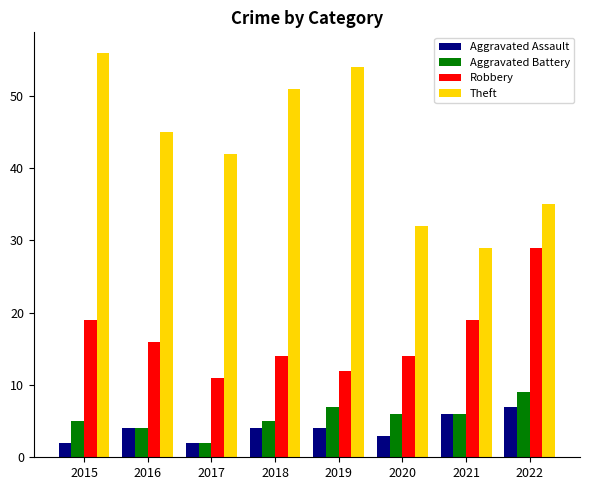

How many Robbery values are between 14 and 19?

5